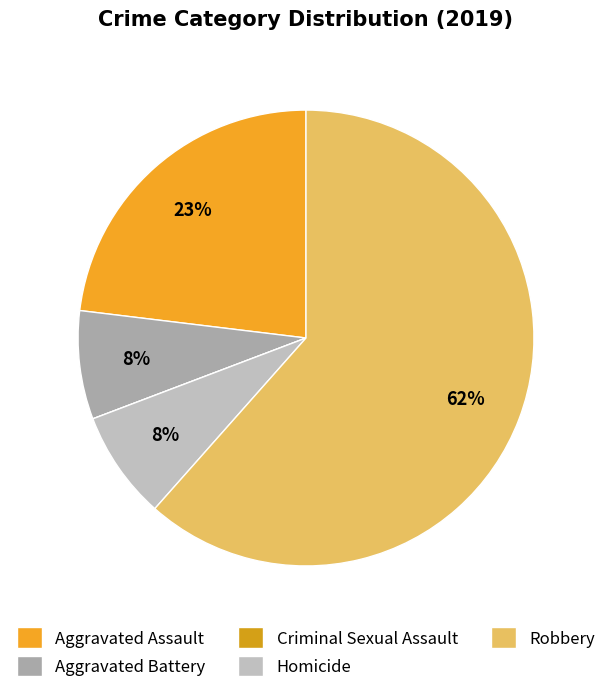

Combined, do Criminal Sexual Assault and Homicide account for over 50%?

No